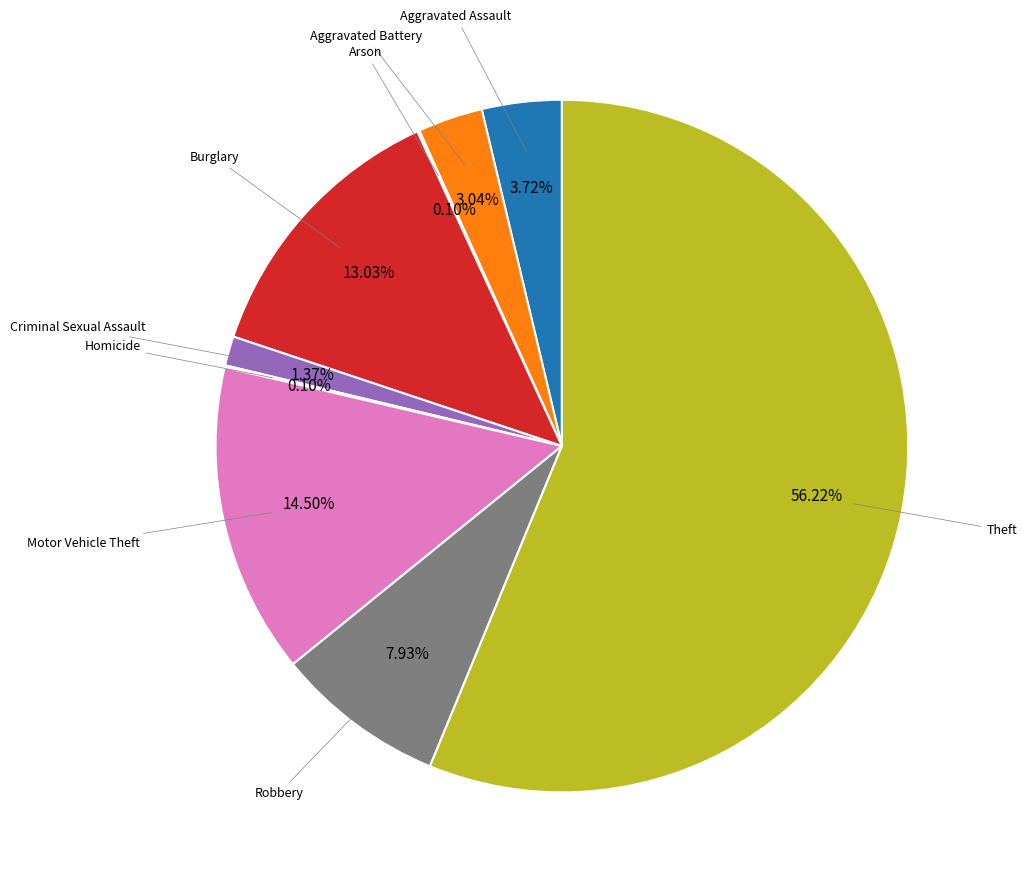

What is the ratio of the value at Burglary to the value at Criminal Sexual Assault?

9.5